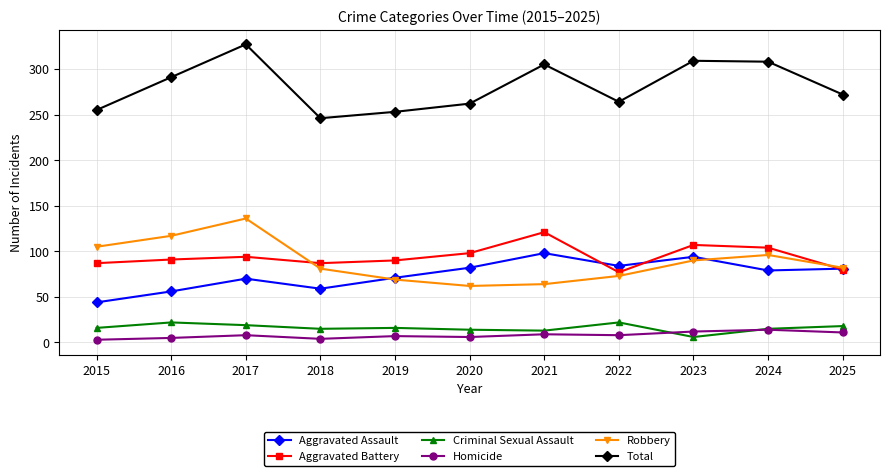

The value of Aggravated Battery at 2023 is 107. True or false?

True